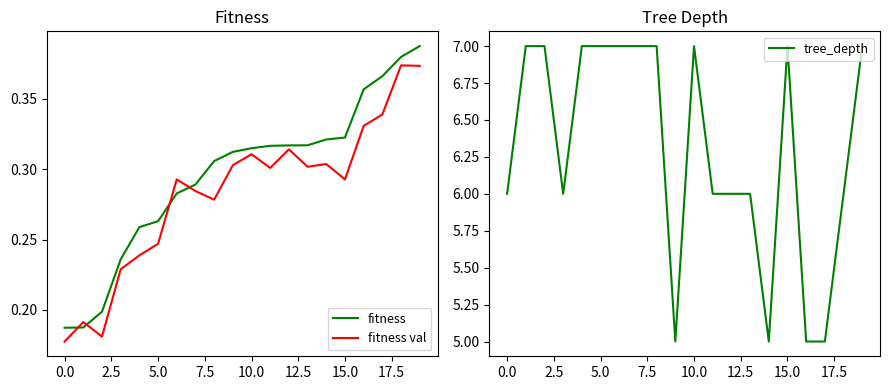

After their last crossing, which series has the higher values: fitness val or fitness?

fitness